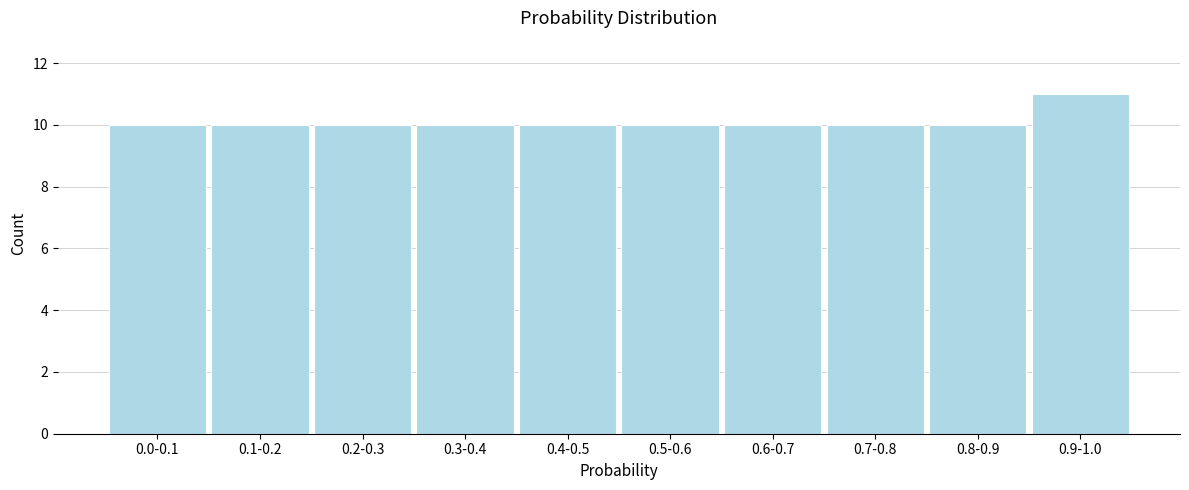

Reading left to right, transcribe all the data shown in this chart.

10	10	10	10	10	10	10	10	10	11